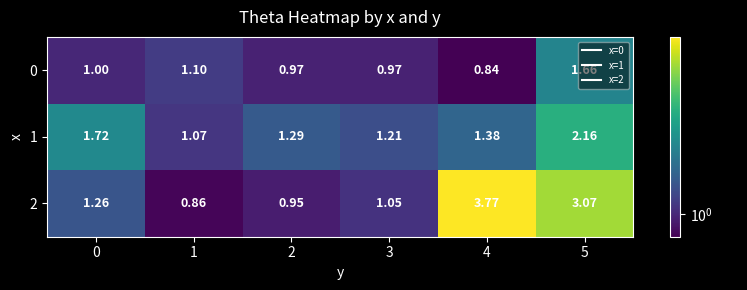

Is the value of 2 at 1 greater than the value of 1 at 2?

No